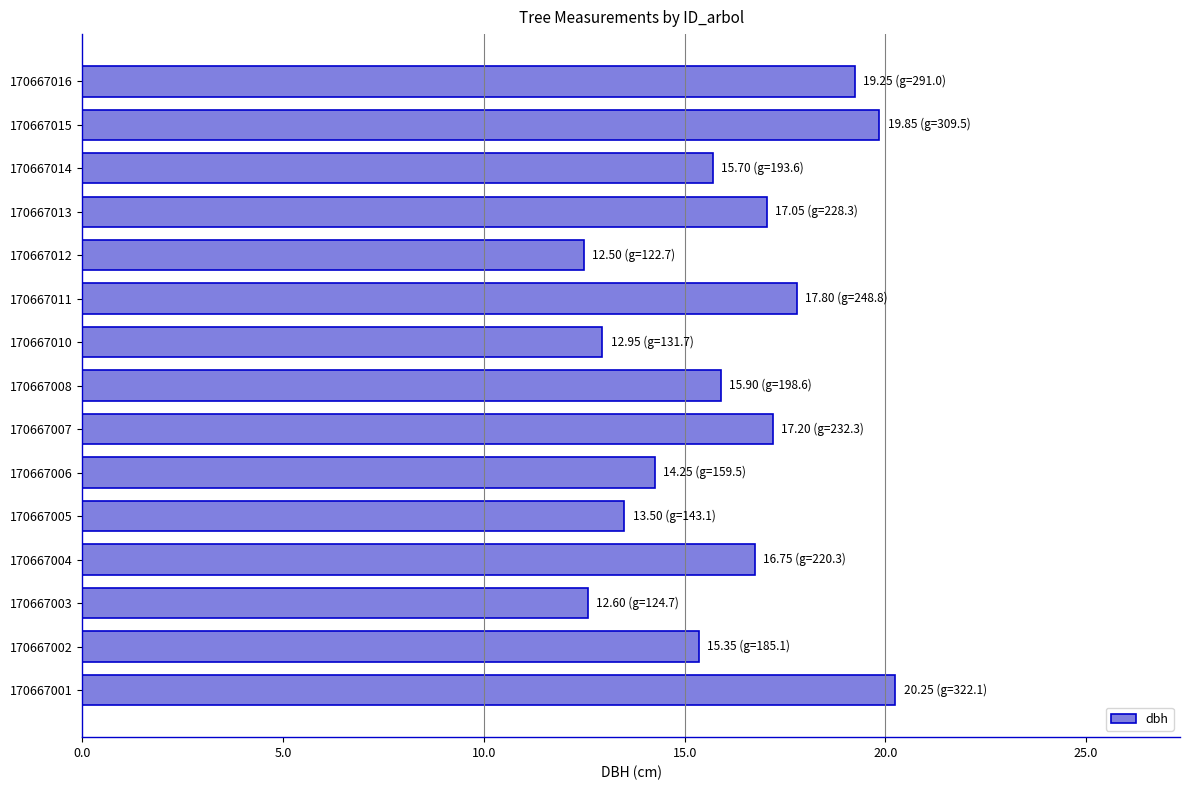

What is the approximate value at 170667007?

17.2